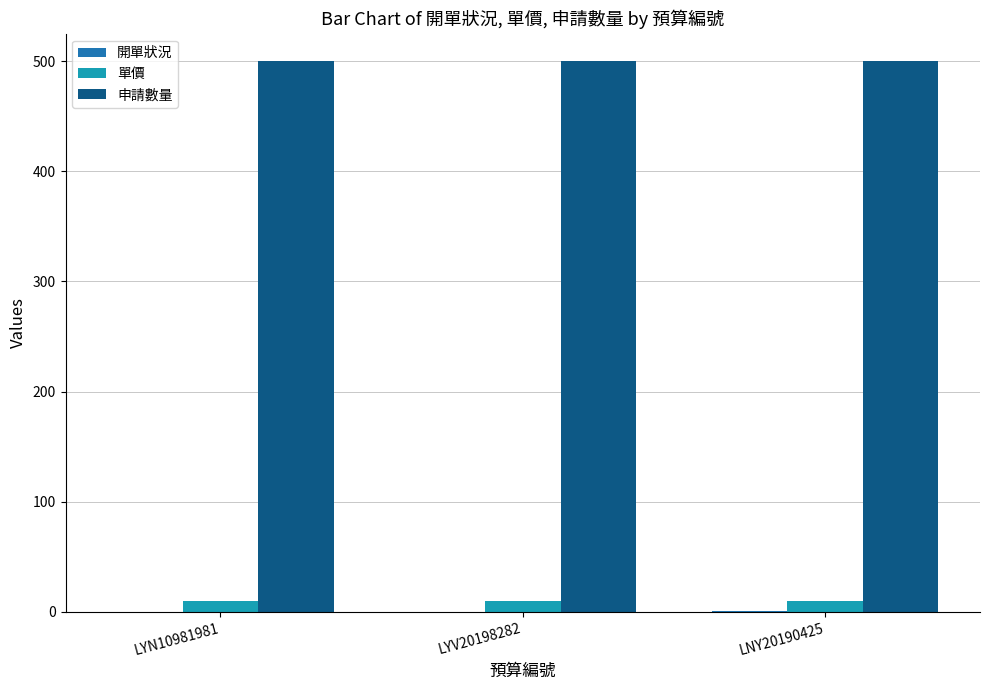

The 申請數量 series shows 653 at LYV20198282. True or false?

False